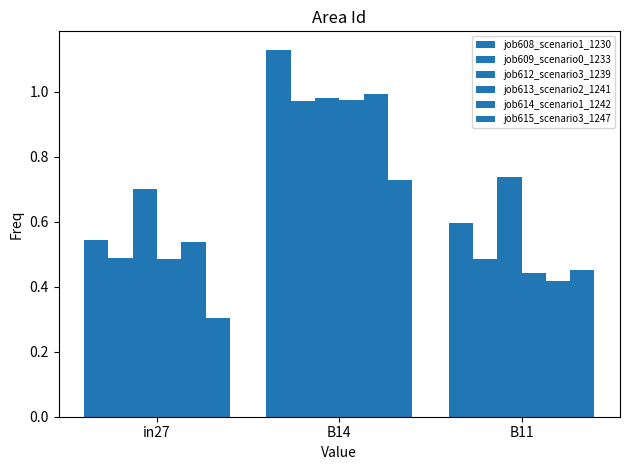

What is the difference between the maximum and second lowest values in the job612_scenario3_1239 series?

0.2